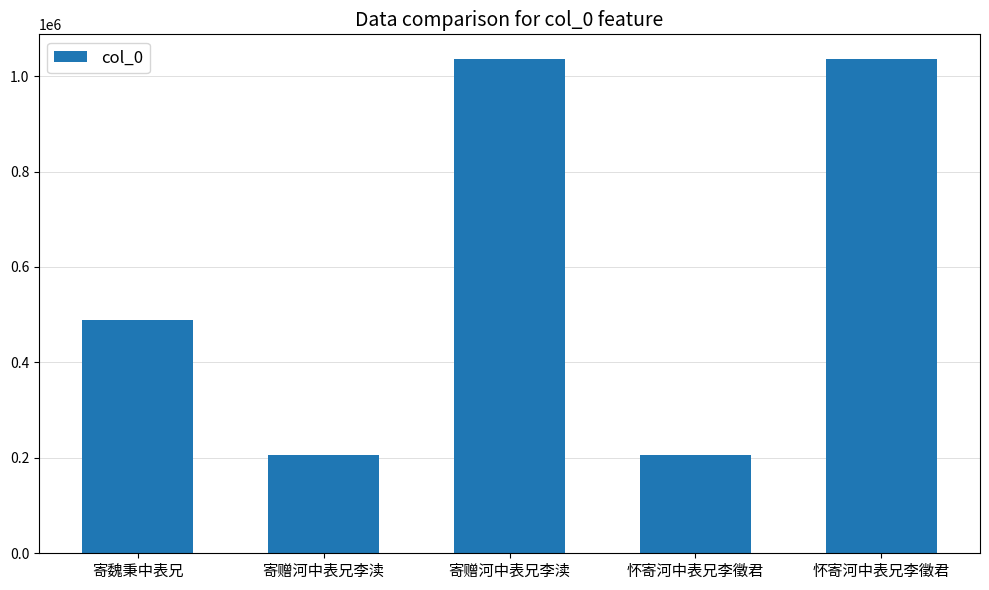

How many data points does each series have?

5